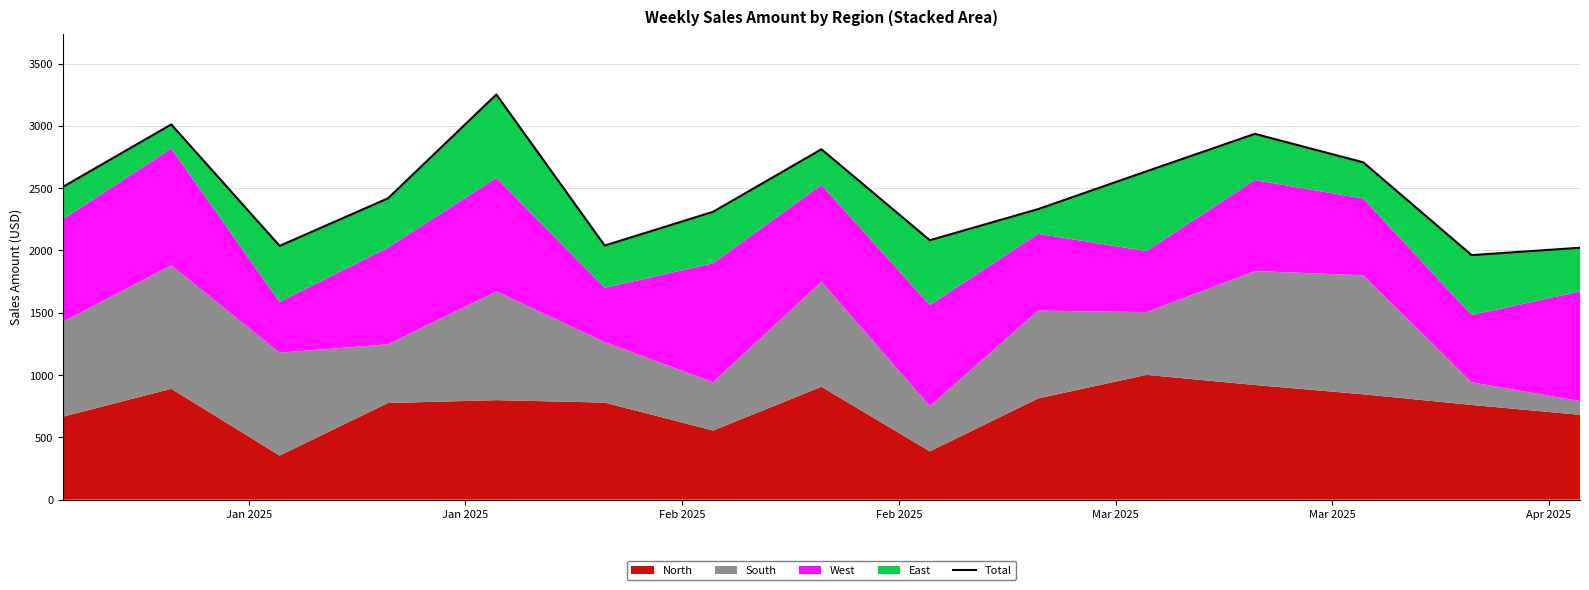

True or false: the data shows 2986.7 at Feb 2025.

False